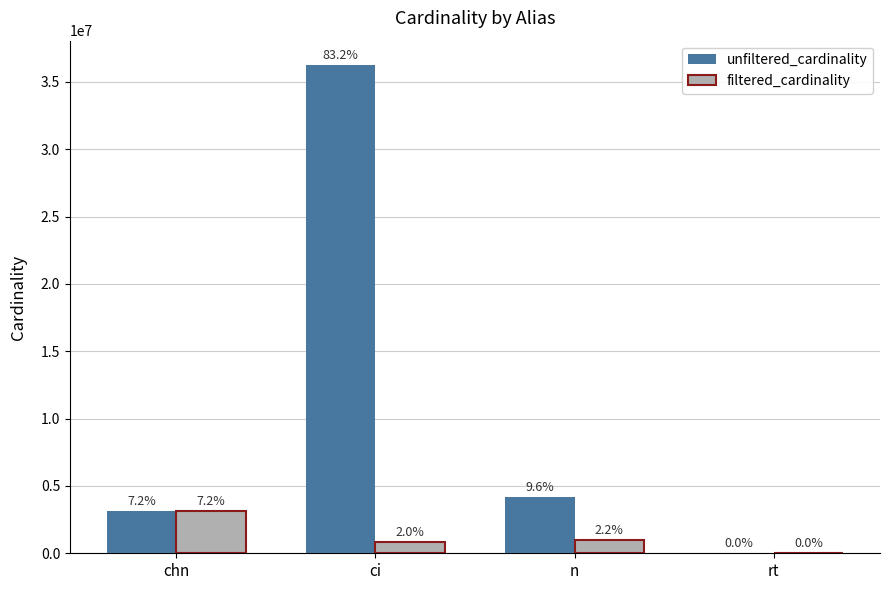

Reading left to right, what are all the values shown in this chart?

unfiltered_cardinality: 3140339	36244344	4167491	12
filtered_cardinality: 3140339	867477	961555	1